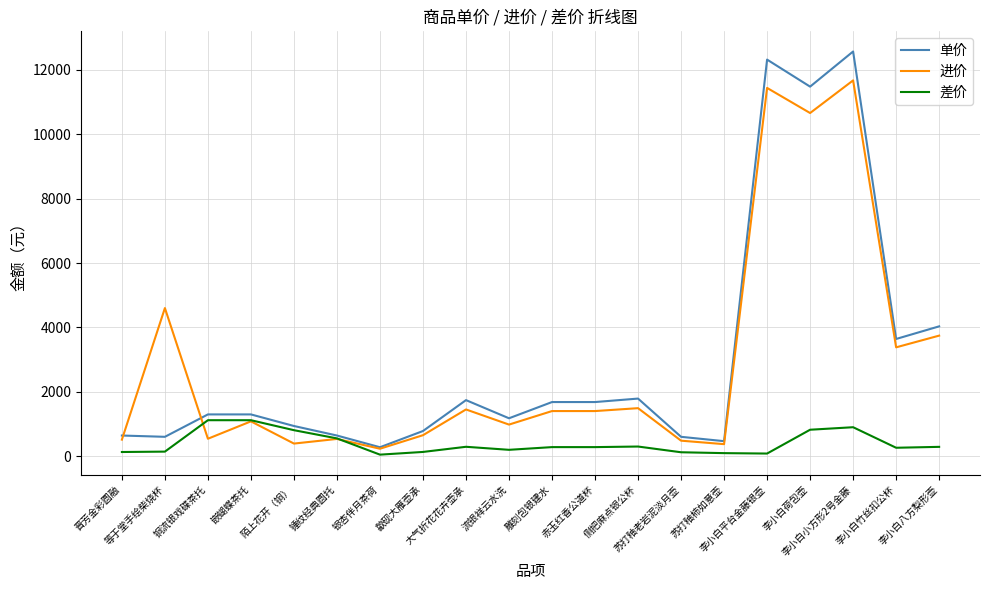

What is the approximate value of 差价 at 等于堂手绘柴烧杯, to the nearest 50?

150